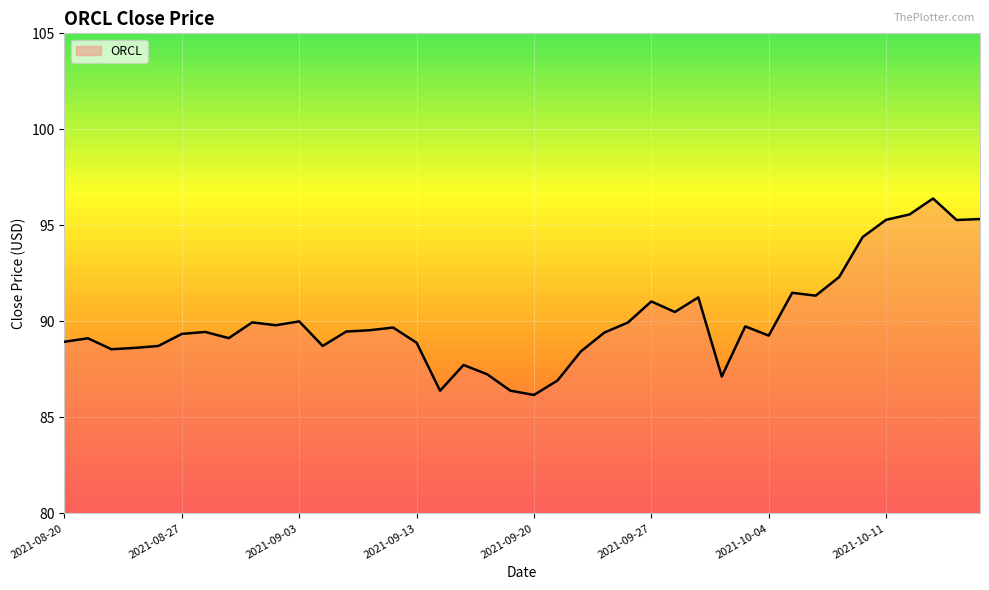

What is the minimum value shown in the chart?

86.2